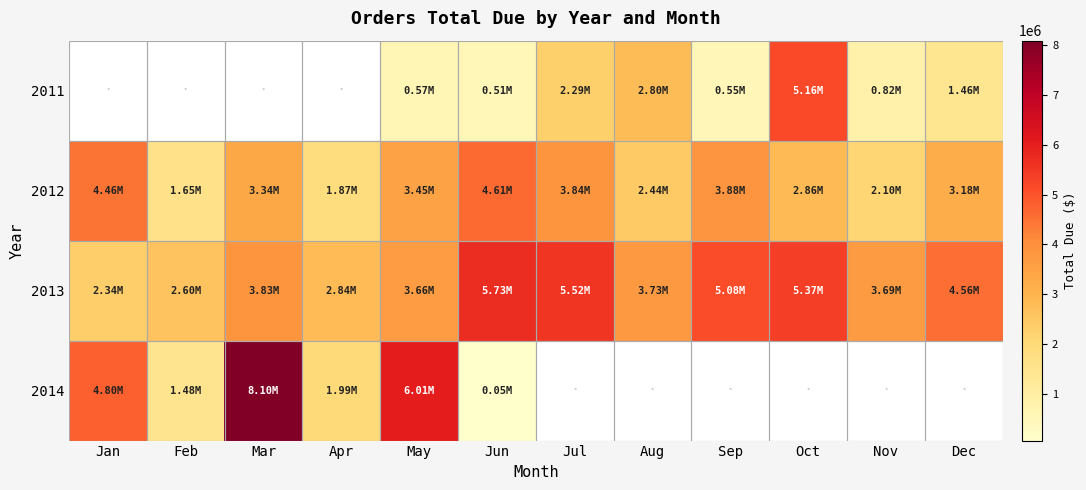

At which category does the chart reach its minimum across all series?

Jun